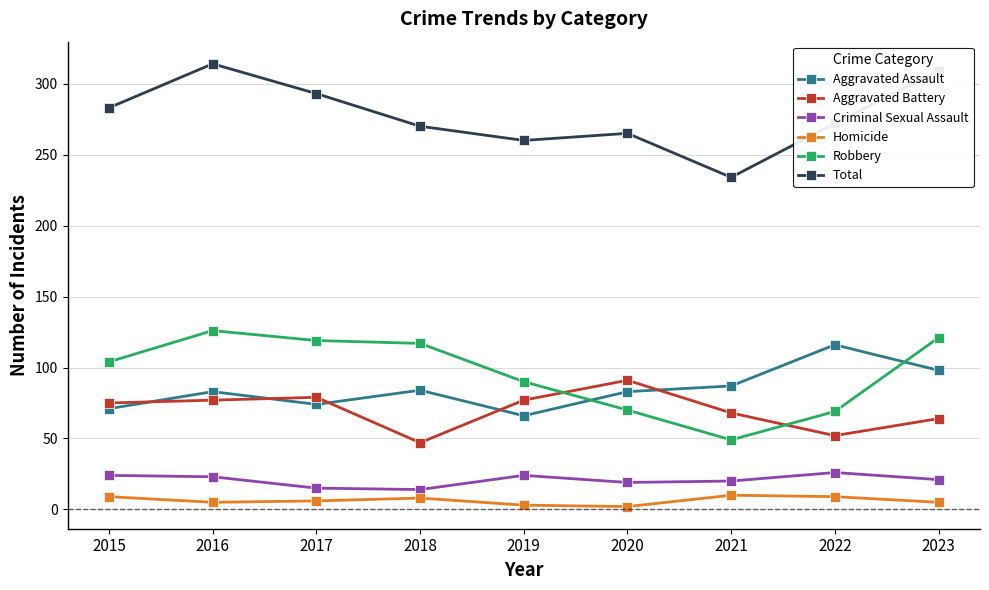

True or false: Homicide has more than 0 points higher than both neighbors.

True